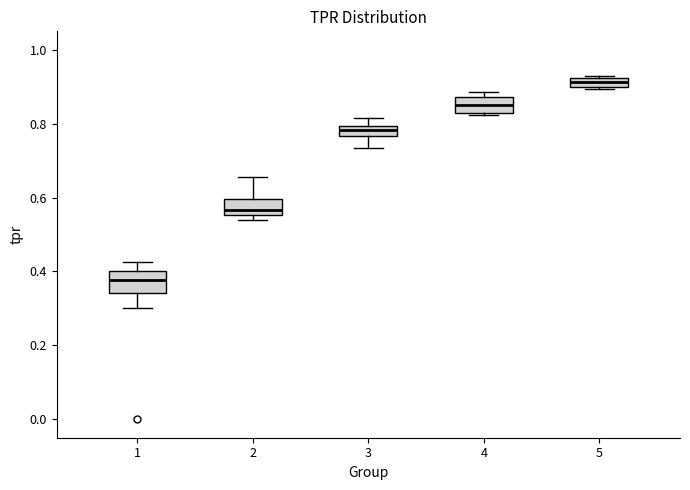

Where is the lower edge of the box at x = 4 on the y-axis? The values are not printed on the chart, so give them approximately, as read against the axis.

0.82